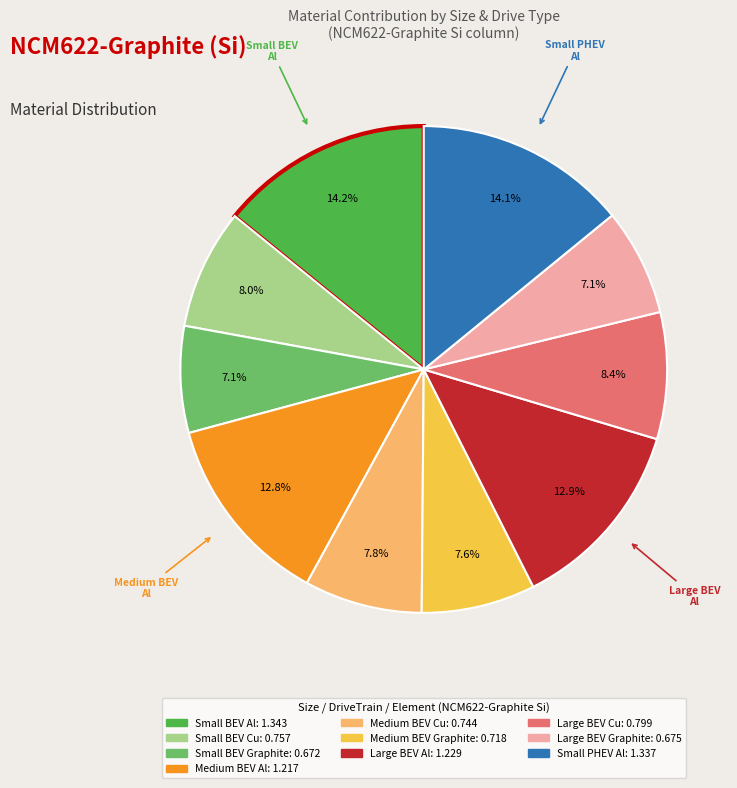

Is there a majority slice in this chart?

No